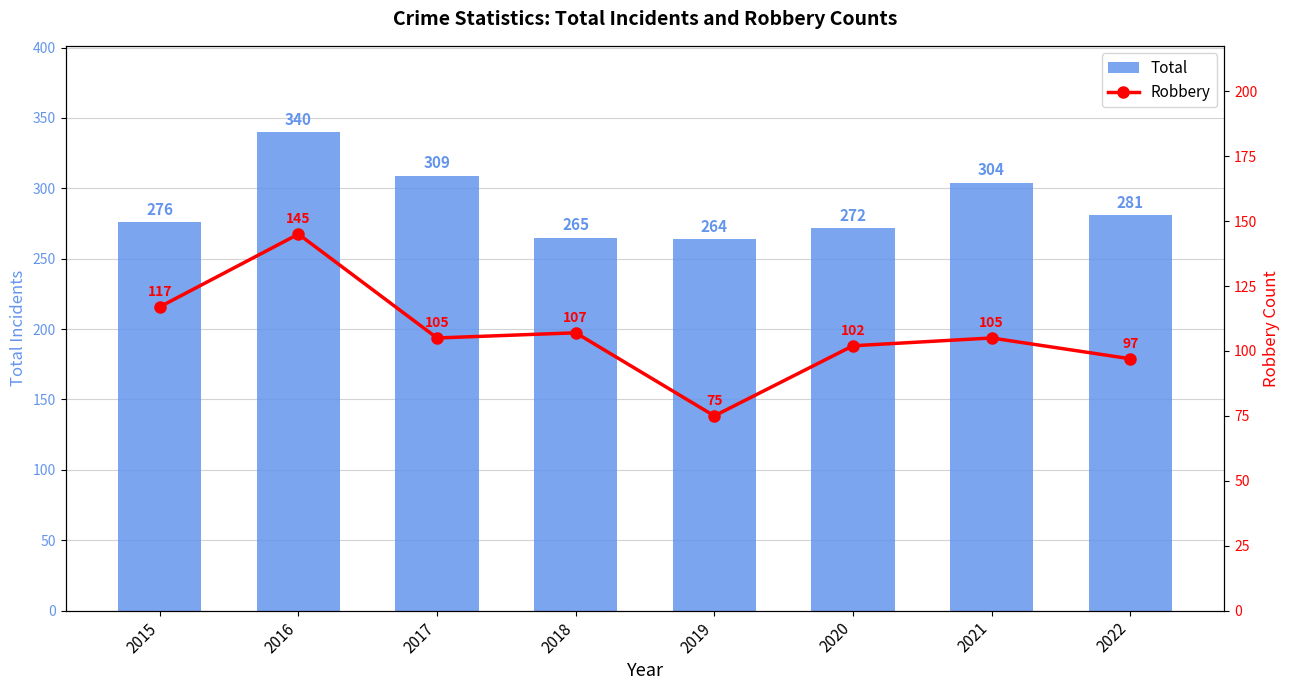

Which series has the largest total across all categories?

Total